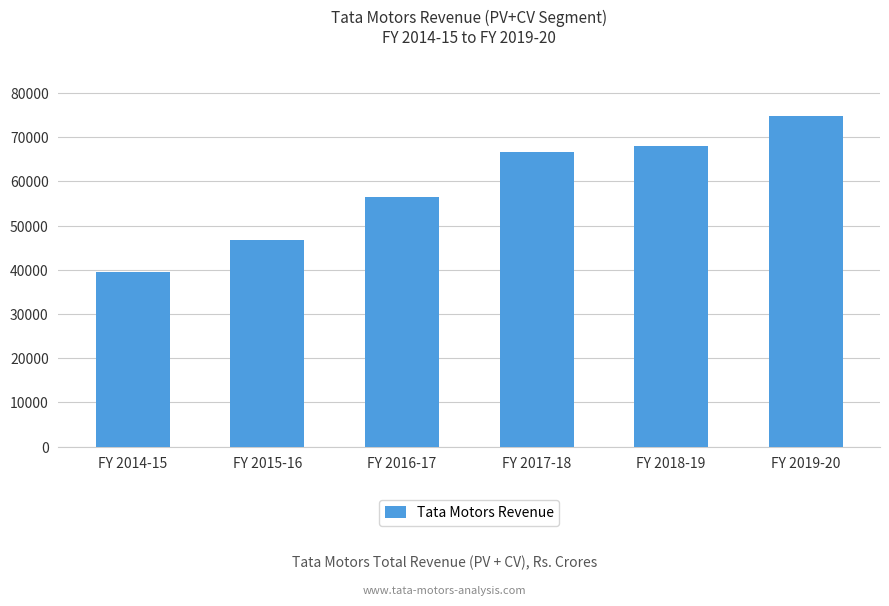

What is the minimum value shown in the chart?

39531.2